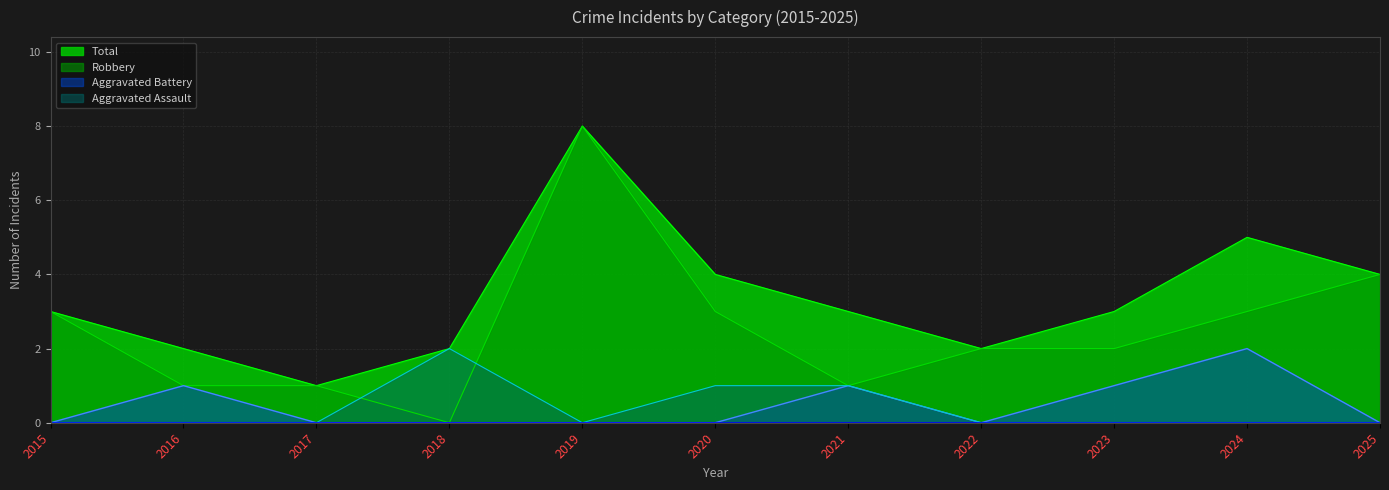

Which category has the lowest value across all series?

2018